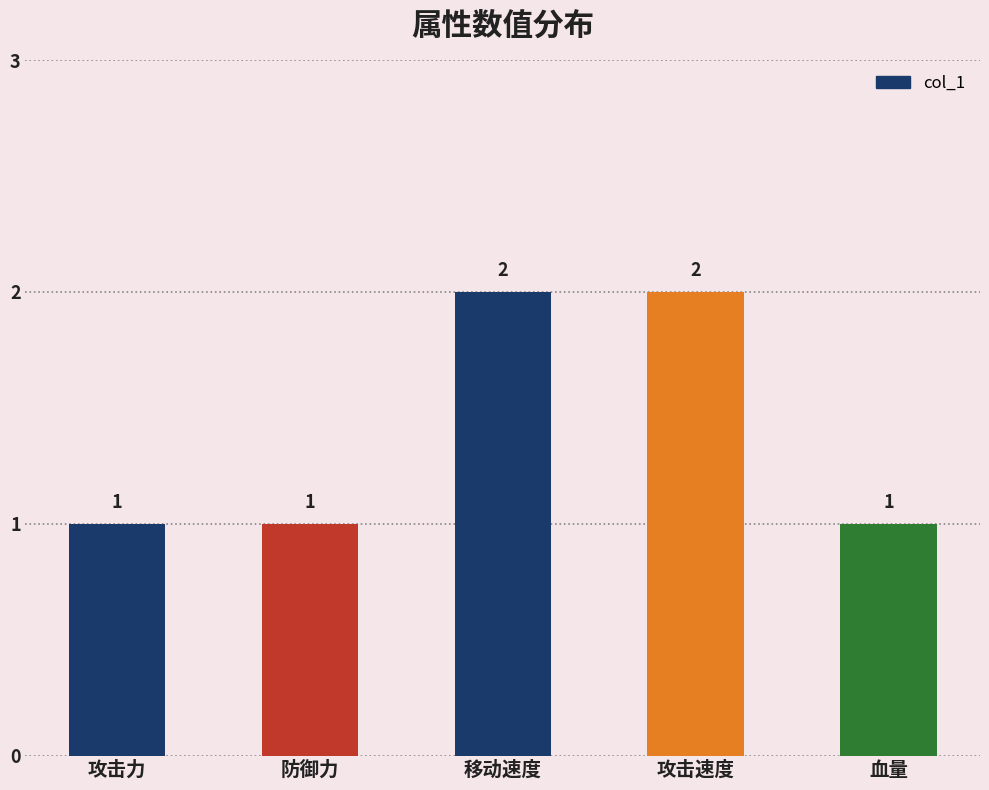

What is the average value?

1